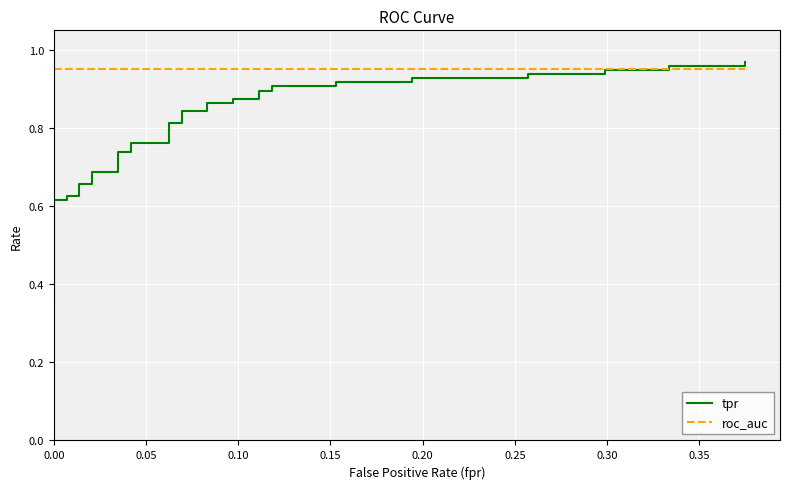

After their last crossing, which series has the higher values: roc_auc or tpr?

tpr